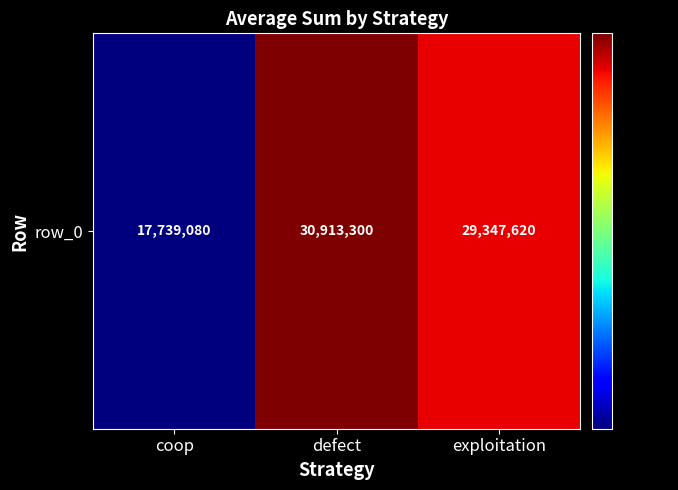

Reading left to right, extract all data points from this chart.

coop=17739080	defect=30913300	exploitation=29347620